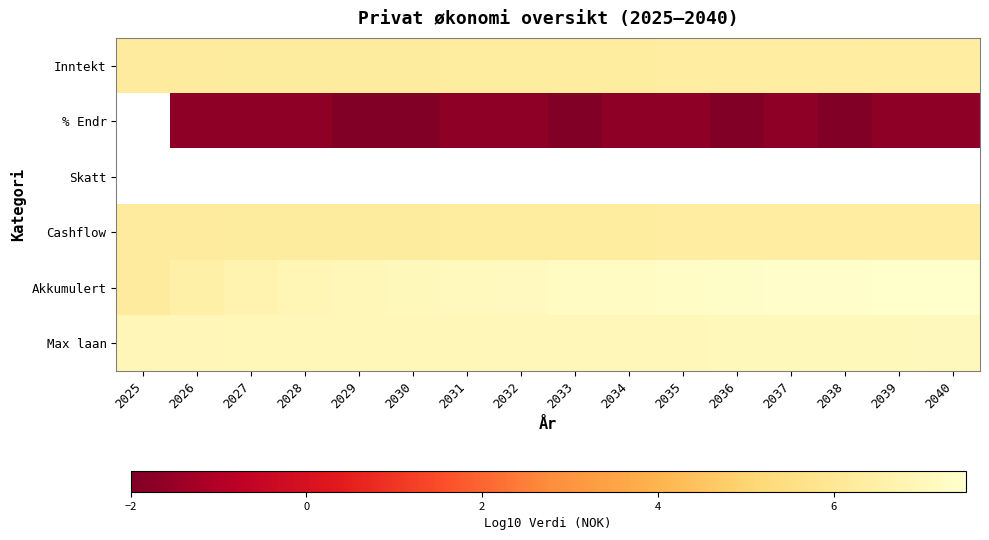

Which category has the highest value in the Akkumulert series?

2040